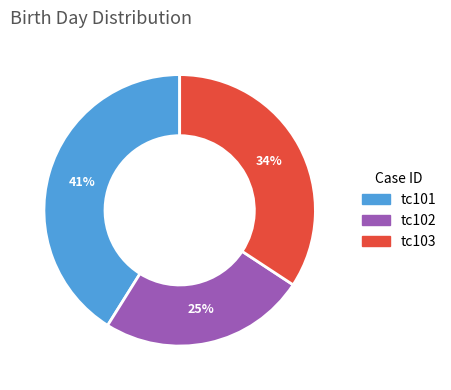

True or false: tc103 accounts for 34% of the total.

True